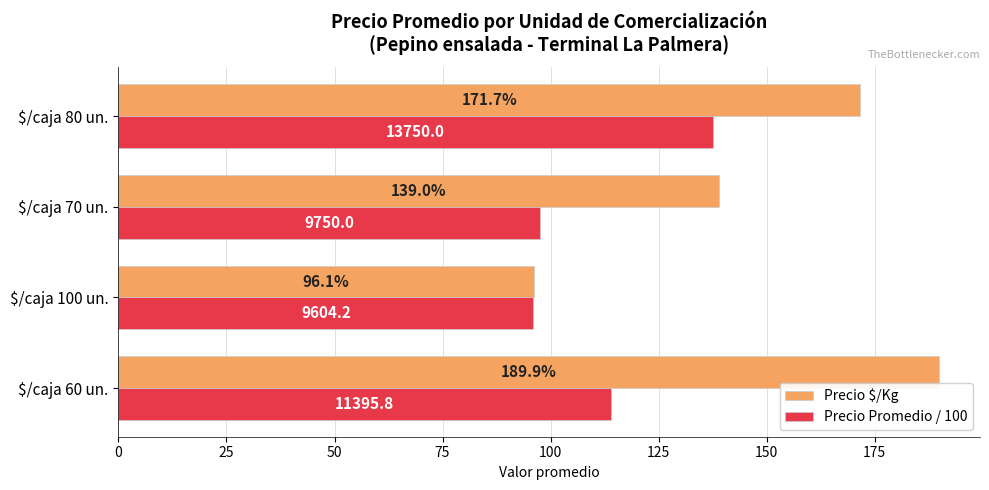

How many data points does each series have?

4